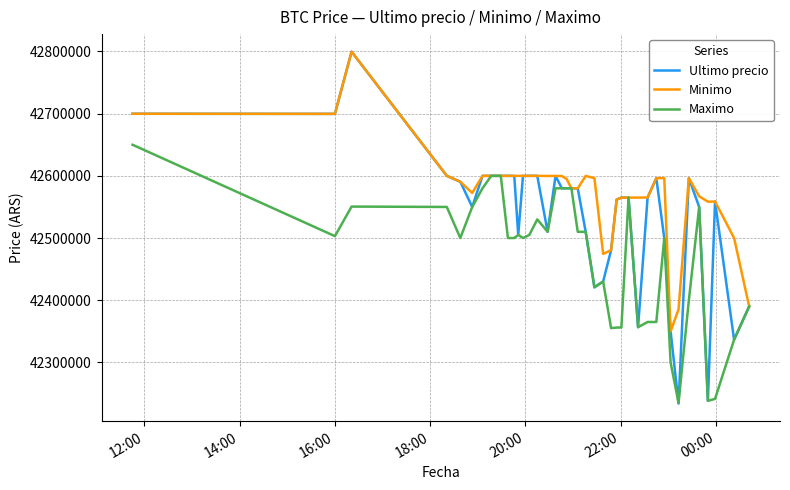

List the series in order of their overall mean, highest first.

Minimo, Ultimo precio, Maximo